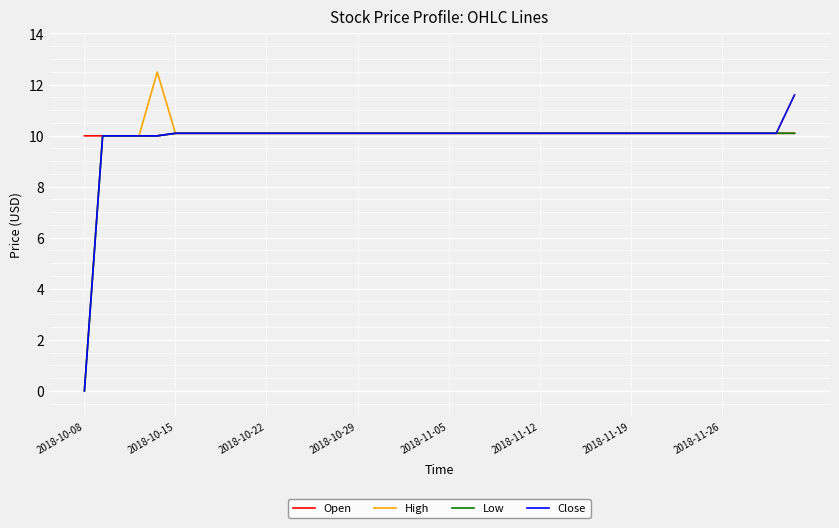

What is the maximum value shown in the chart?

12.5